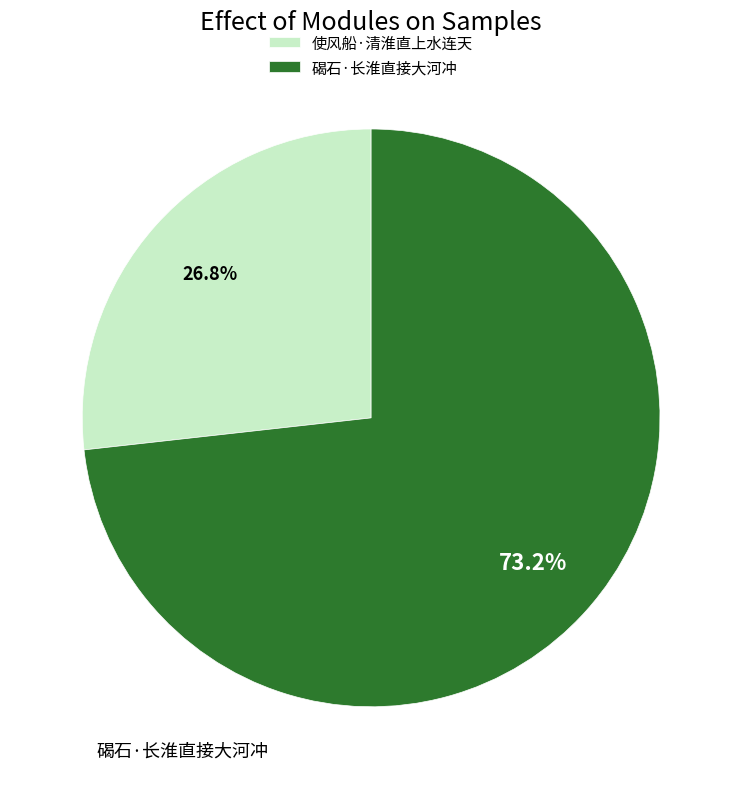

Which category has the smallest portion of the pie?

使风船·清淮直上水连天